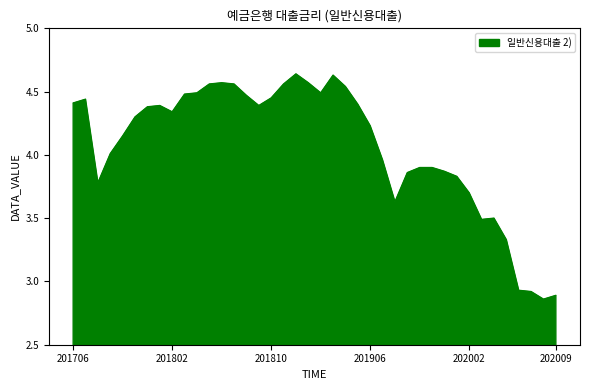

What is the difference between the maximum and minimum values?

1.8